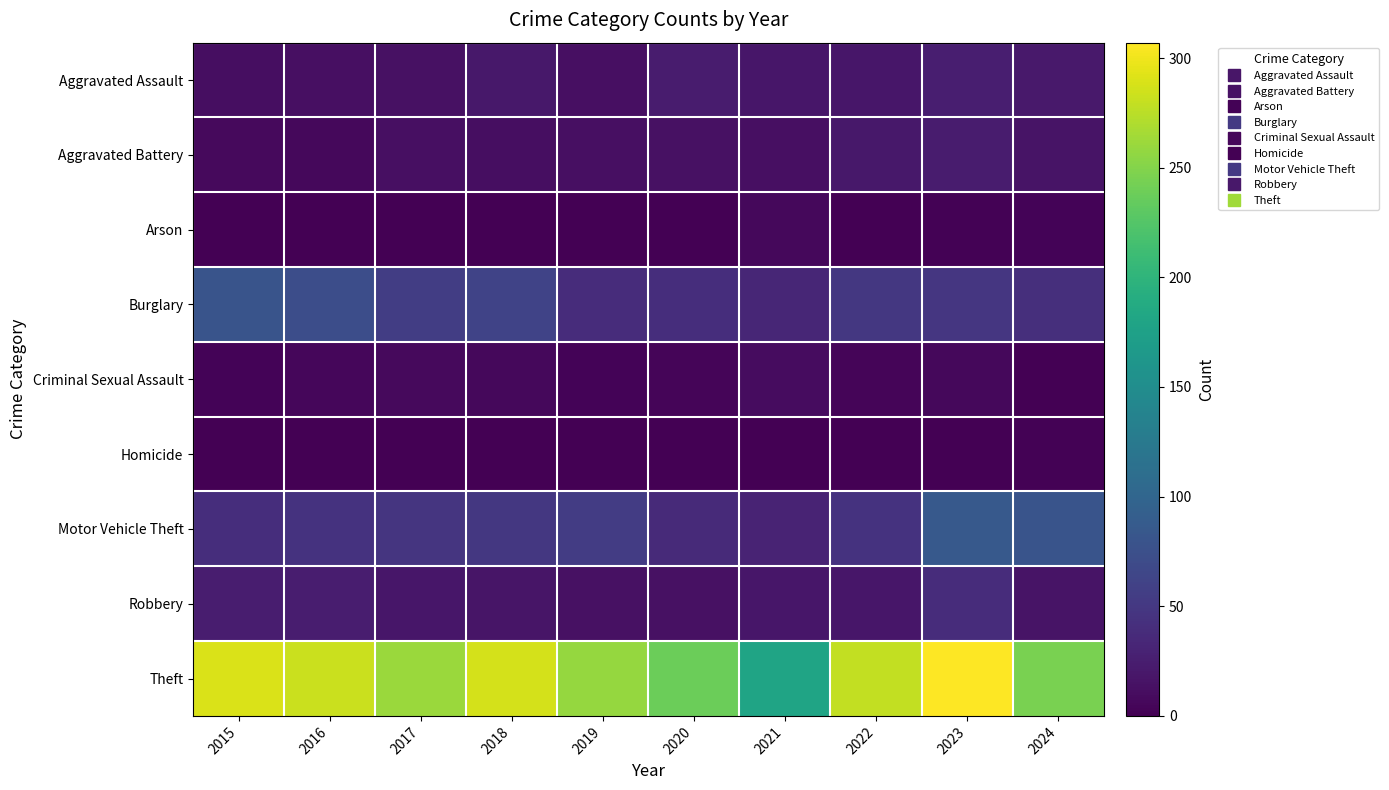

How many categories are shown in the chart?

10